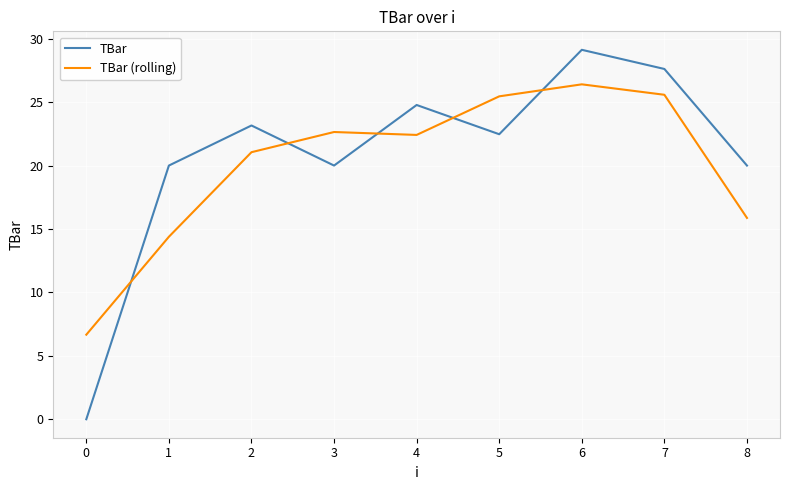

Which series changed the most between 3 and 7?

TBar